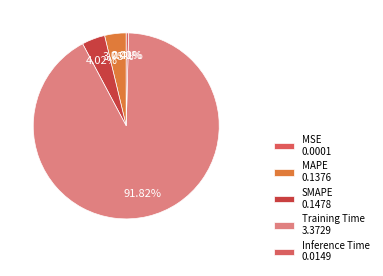

Which category has the biggest portion of the pie?

Training Time